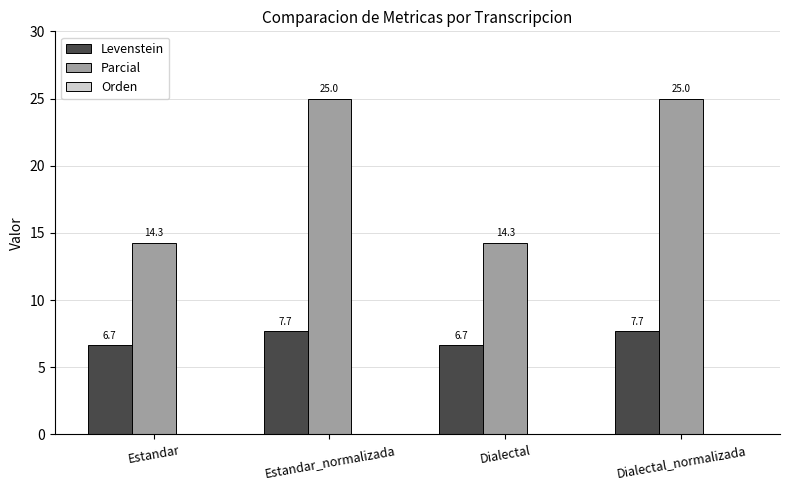

What value does the Parcial series have at Dialectal_normalizada?

25.0